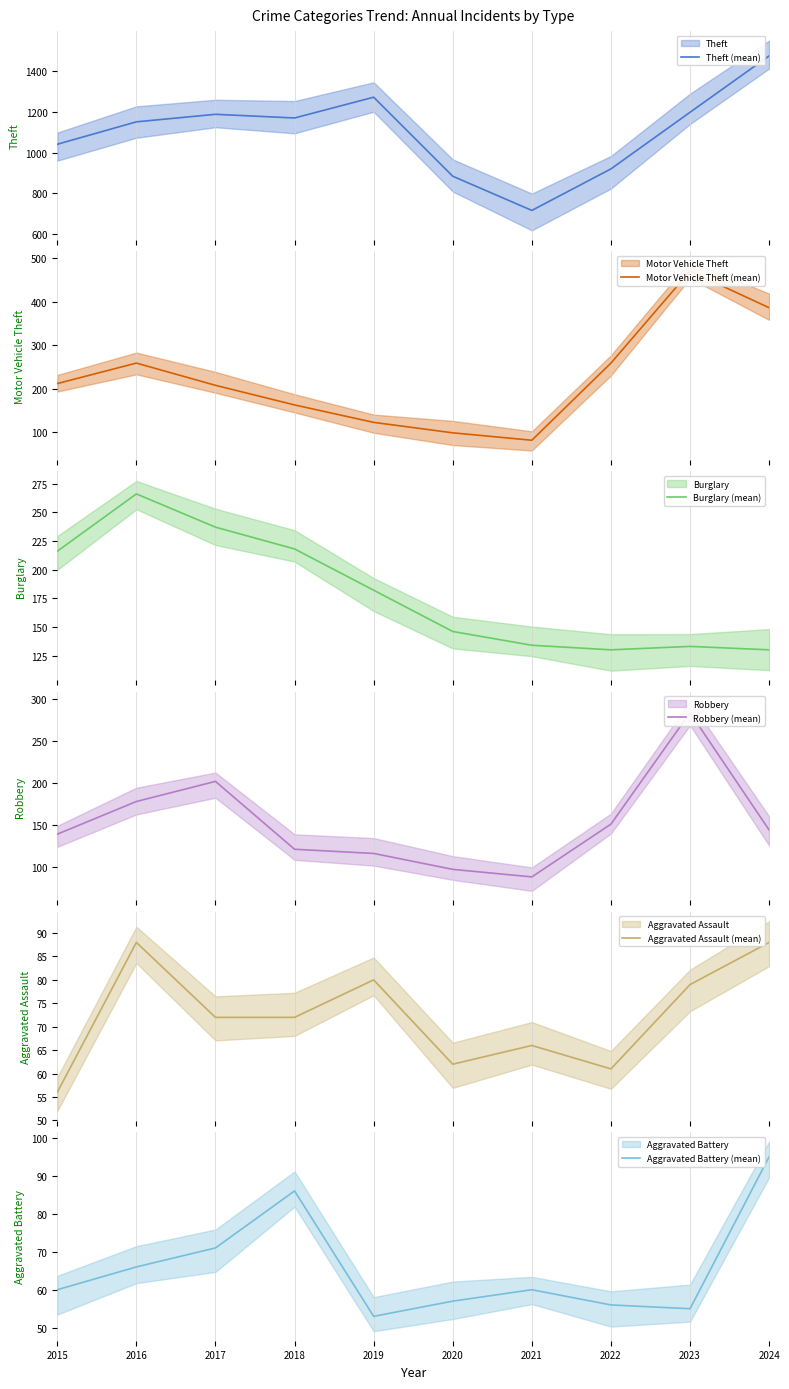

Rank the series by their maximum value, from lowest to highest.

Aggravated Assault (mean), Aggravated Battery (mean), Burglary (mean), Robbery (mean), Motor Vehicle Theft (mean), Theft (mean)